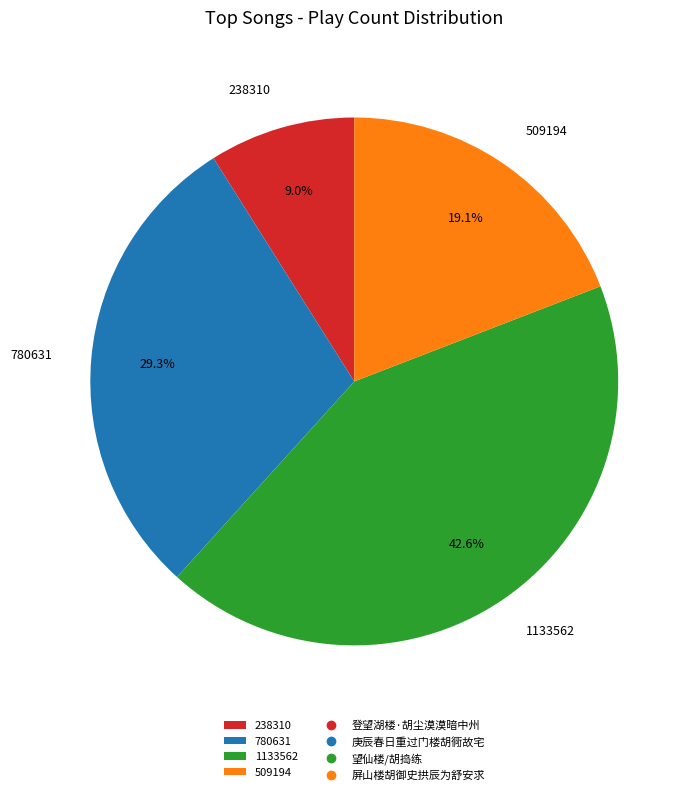

What percentage do 509194 and 238310 together represent?

28.1%